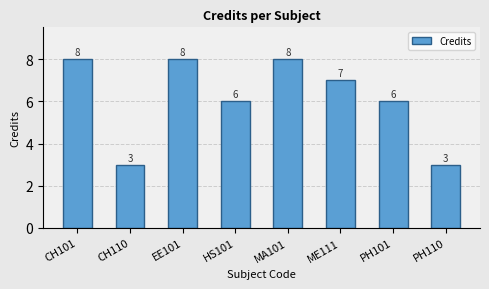

What is the smallest value displayed?

3